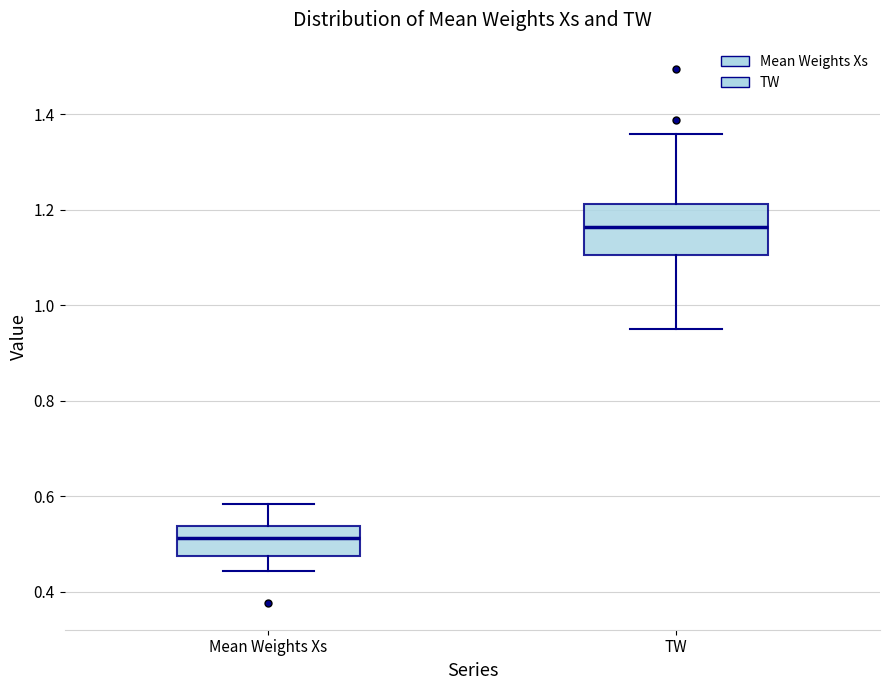

Where is the upper edge of the box for TW on the y-axis? The values are not printed on the chart, so give them approximately, as read against the axis.

1.22